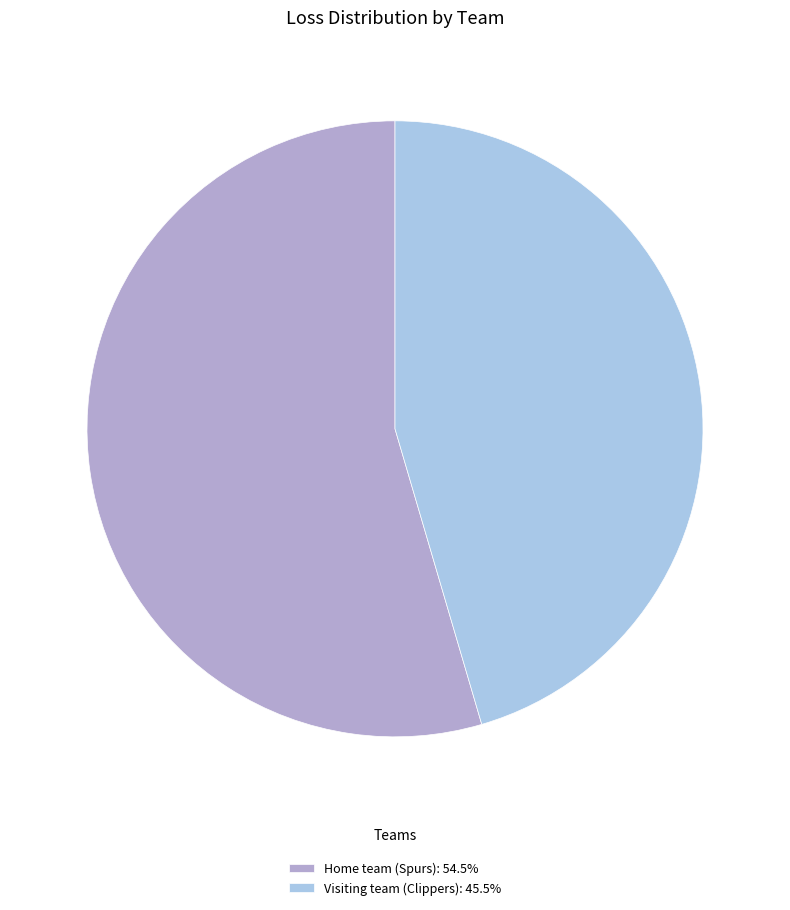

Rank the categories by value from highest to lowest.

Home team (Spurs), Visiting team (Clippers)